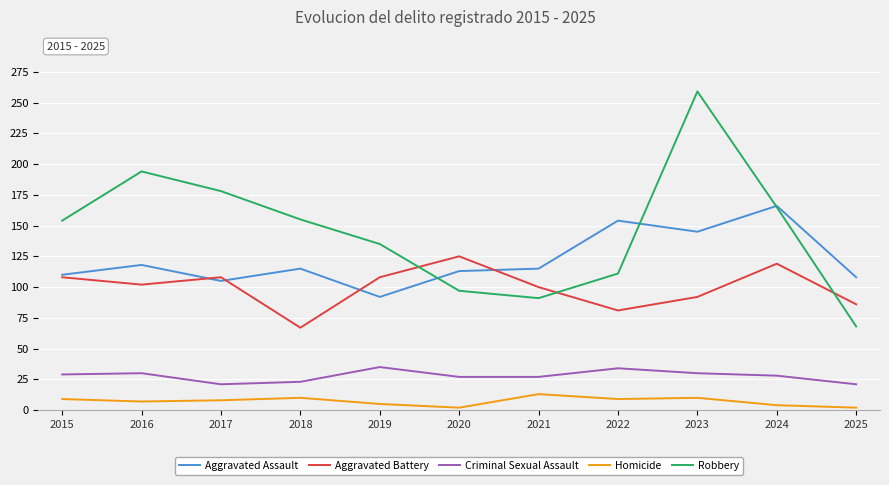

Is it true that Homicide equals 5 at 2019?

True